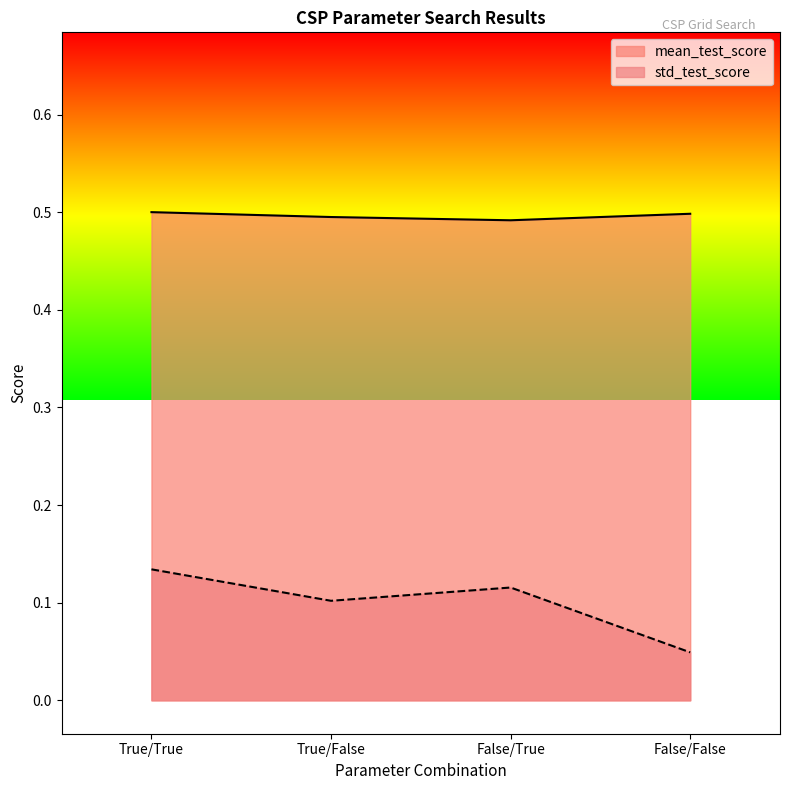

How many interior local valleys does the std_test_score series have?

1